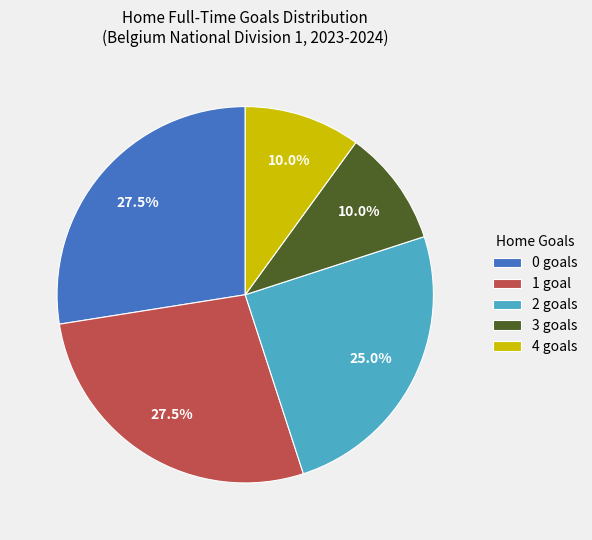

How many slices are in this pie chart?

5